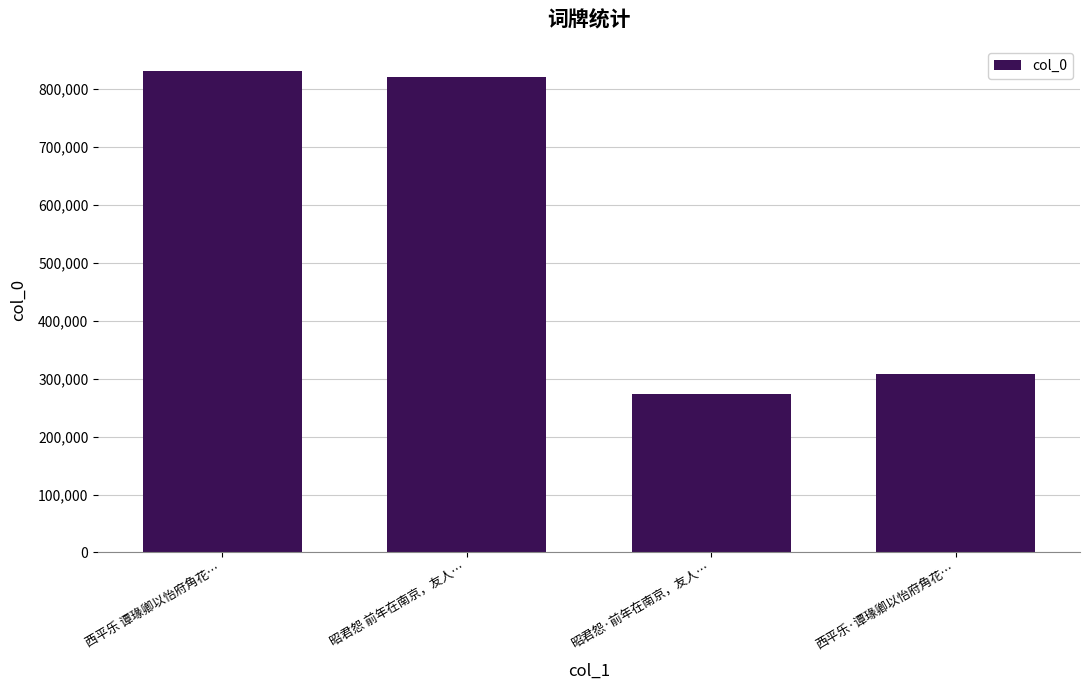

How many values are below 821391?

2